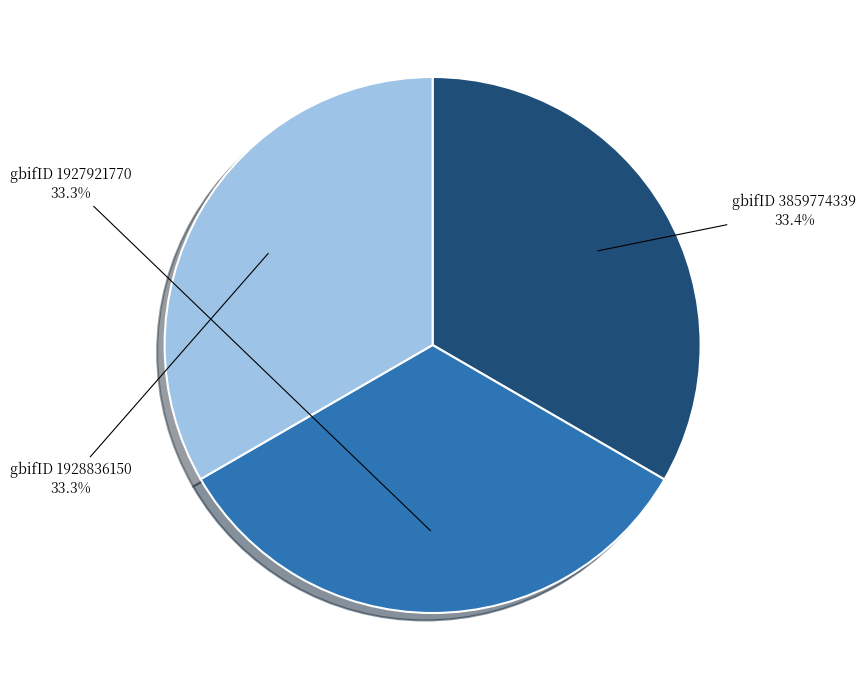

Approximately how many times larger is the value at gbifID 1928836150 compared to gbifID 3859774339?

1.0